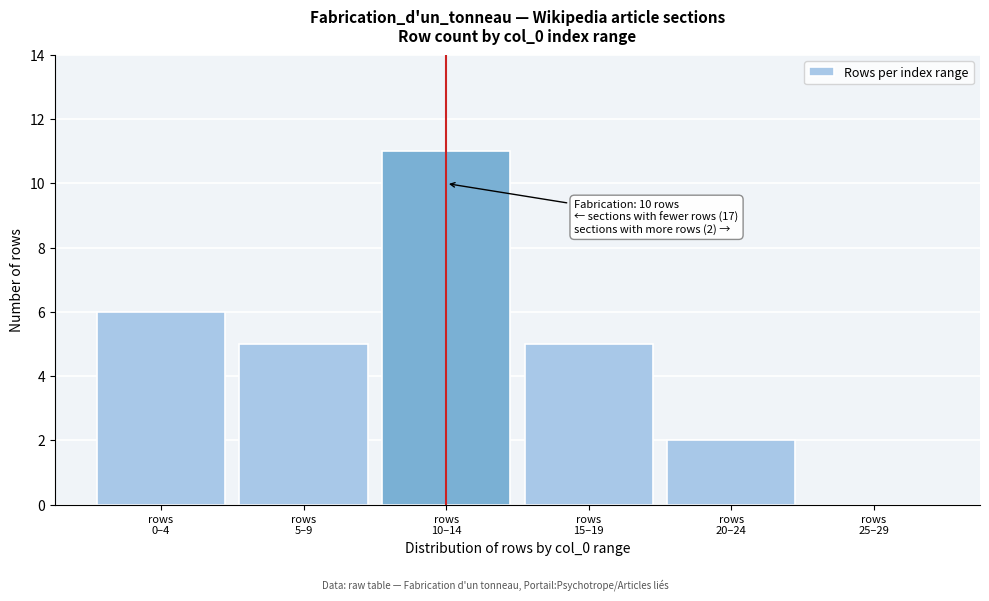

What is the greatest value displayed?

11